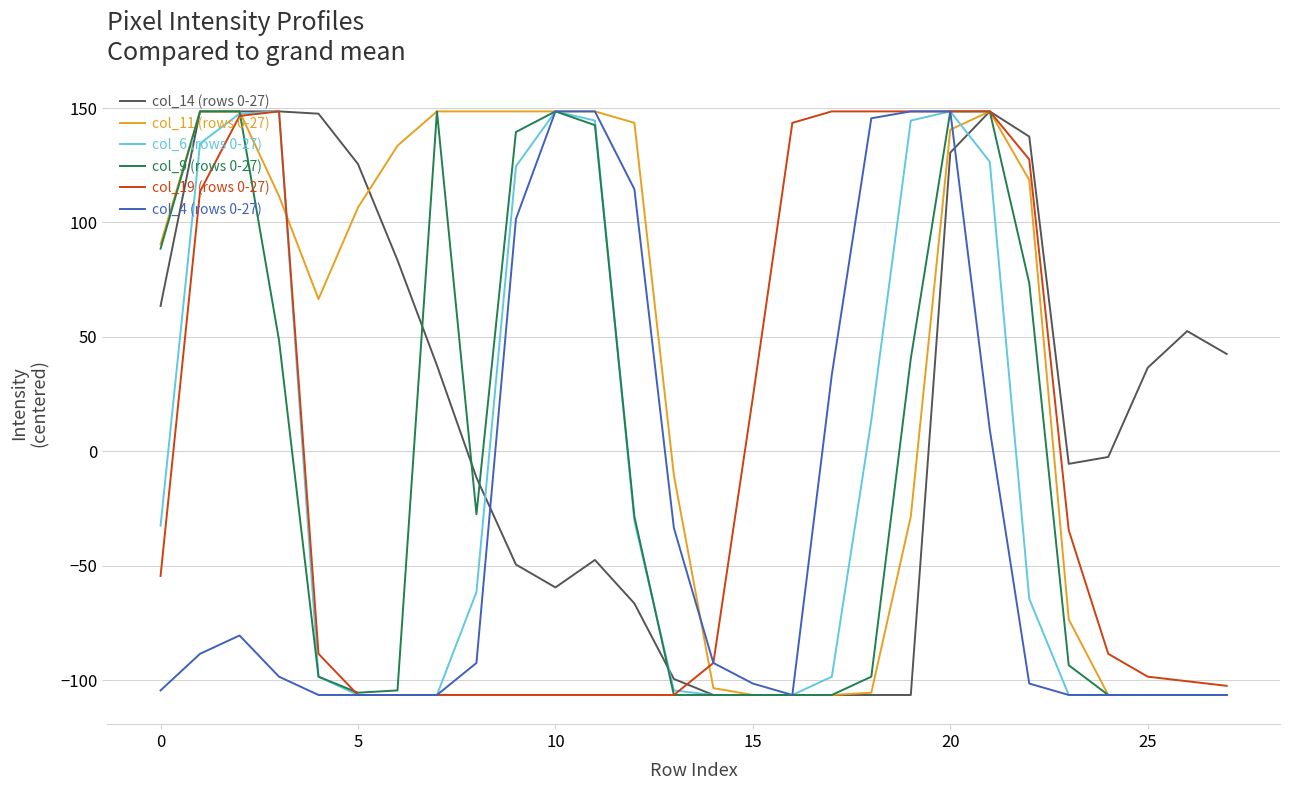

What is the maximum value for col_11 (rows 0-27)?

148.5